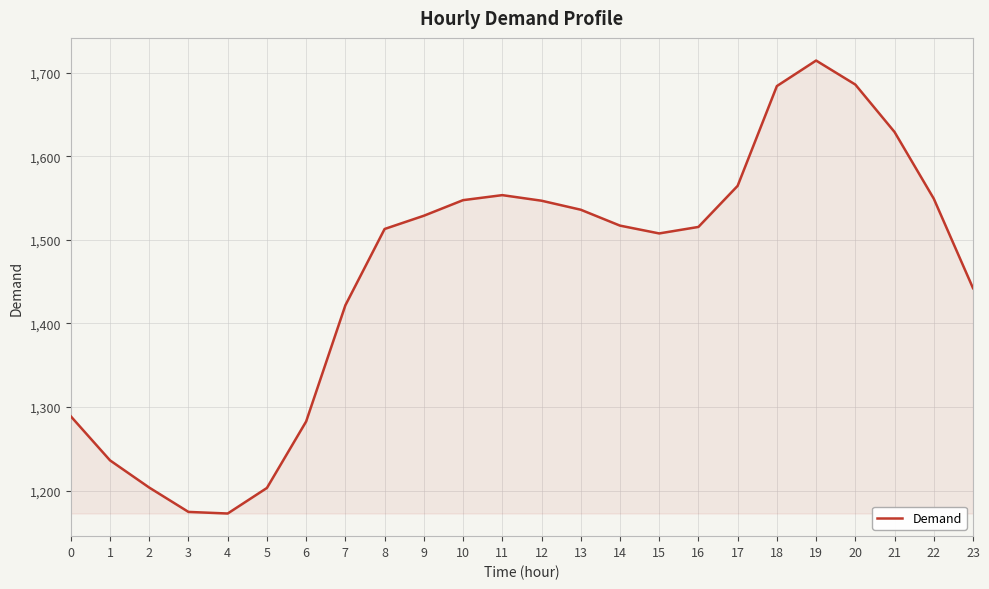

Does the chart display data point markers on the line(s)?

No